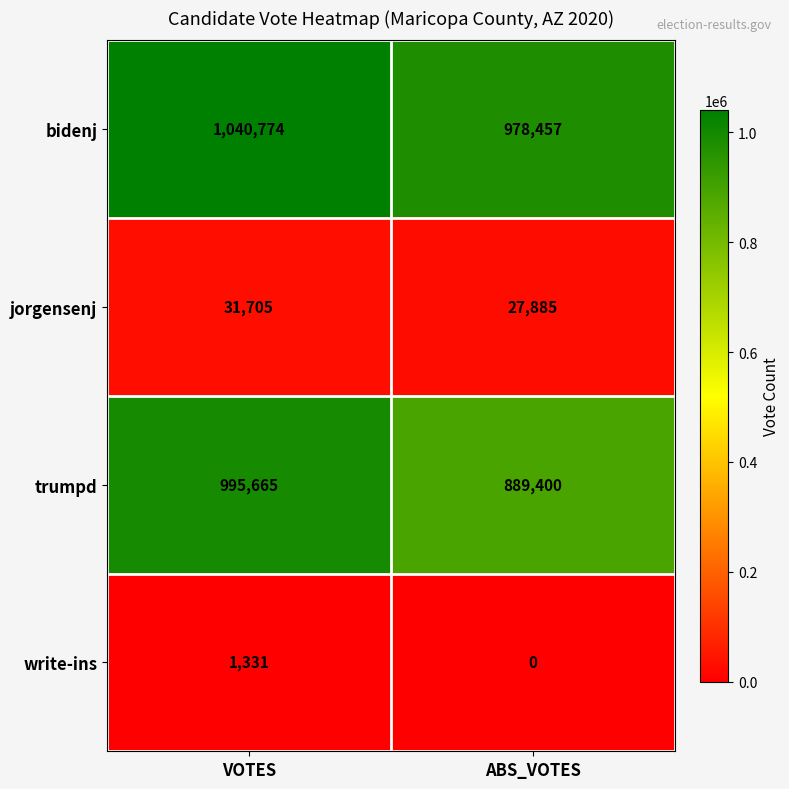

What is the difference between the write-ins values at ABS_VOTES and VOTES?

1331